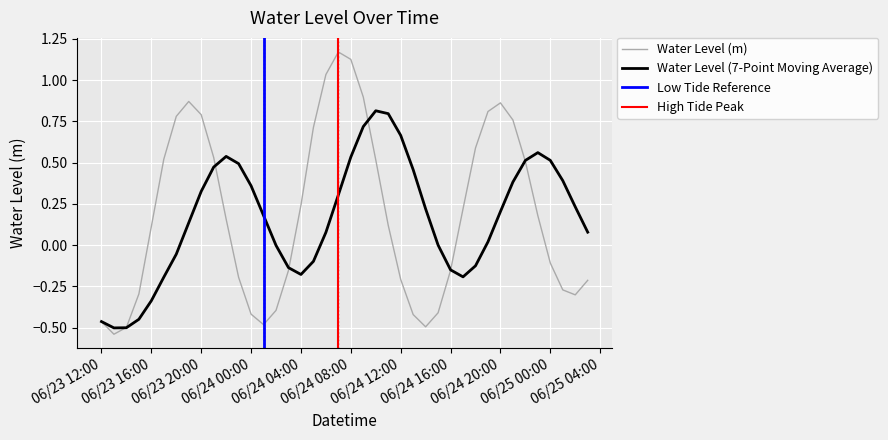

Reading left to right, extract all data points from this chart.

-0.5	-0.5	-0.5	-0.3	0.1	0.5	0.8	0.9	0.8	0.5	0.2	-0.2	-0.4	-0.5	-0.4	-0.2	0.2	0.7	1.0	1.2	1.1	0.9	0.5	0.1	-0.2	-0.4	-0.5	-0.4	-0.2	0.2	0.6	0.8	0.9	0.8	0.5	0.2	-0.1	-0.3	-0.3	-0.2